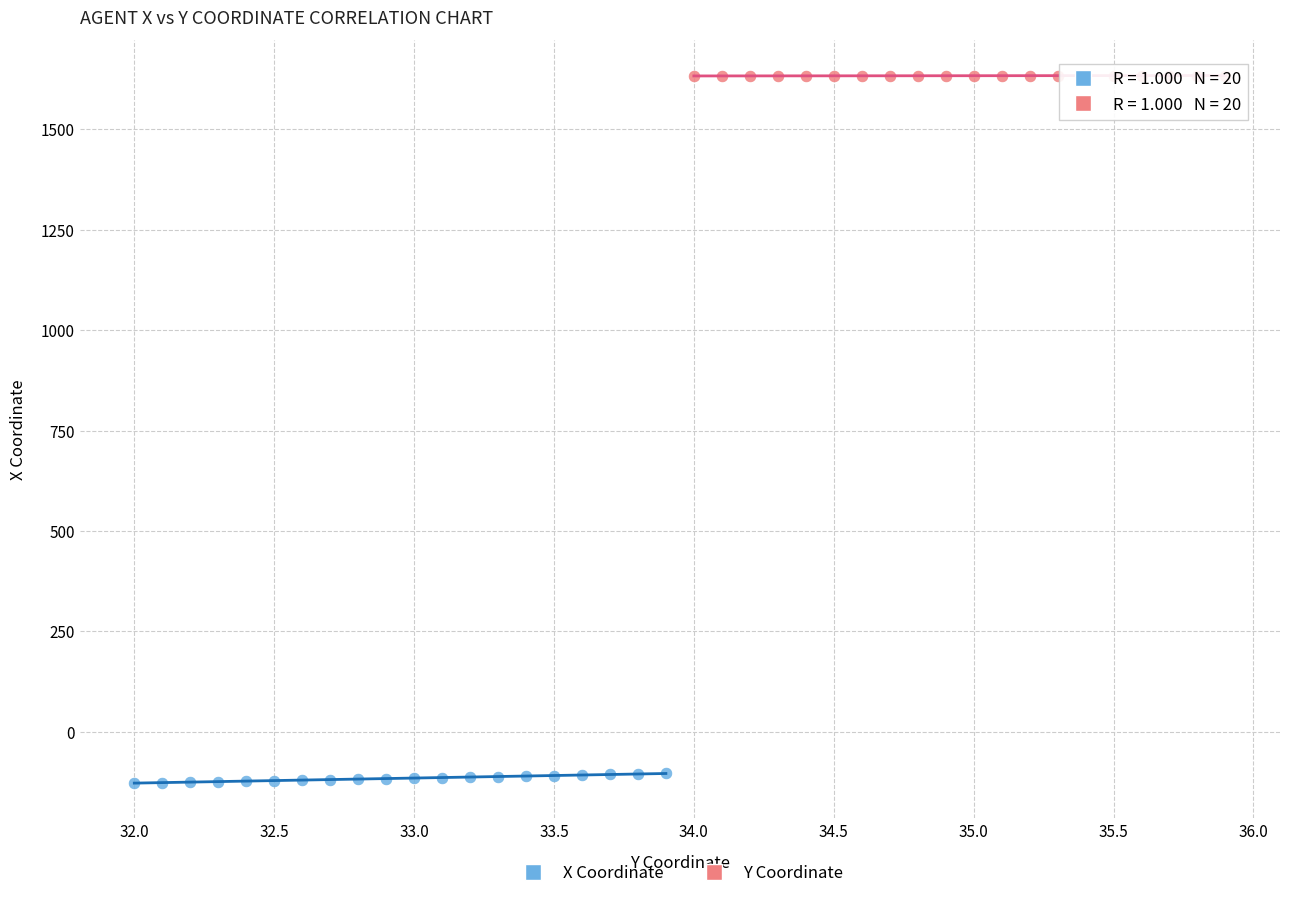

Which series contains the highest Y value?

Y Coordinate